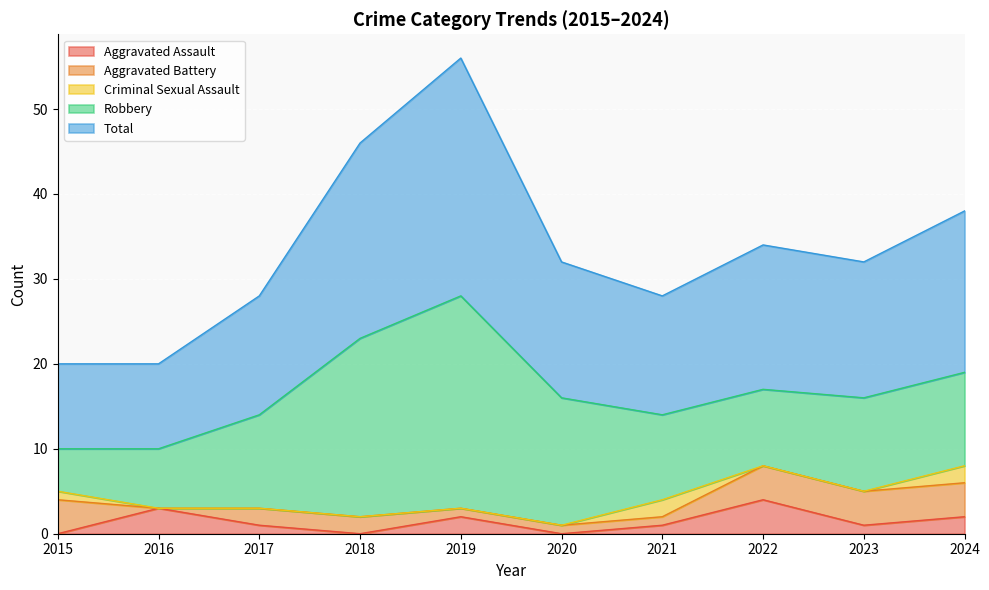

The Robbery series shows 15 at 2020. True or false?

True